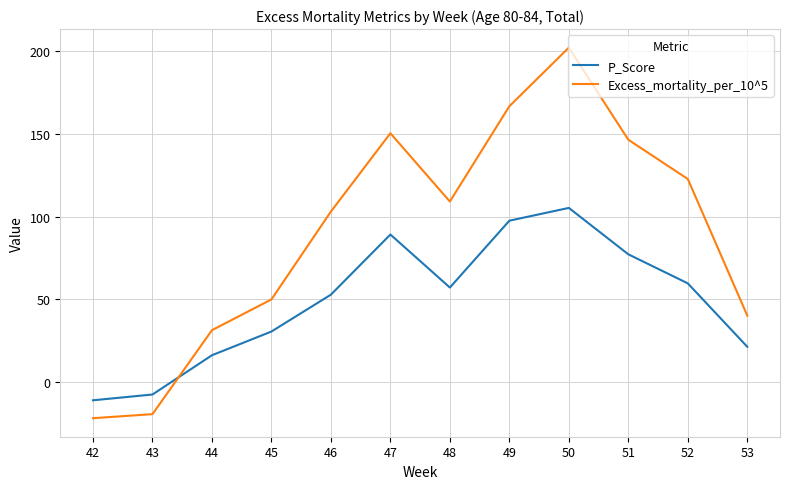

What is the maximum value shown in the chart?

202.2